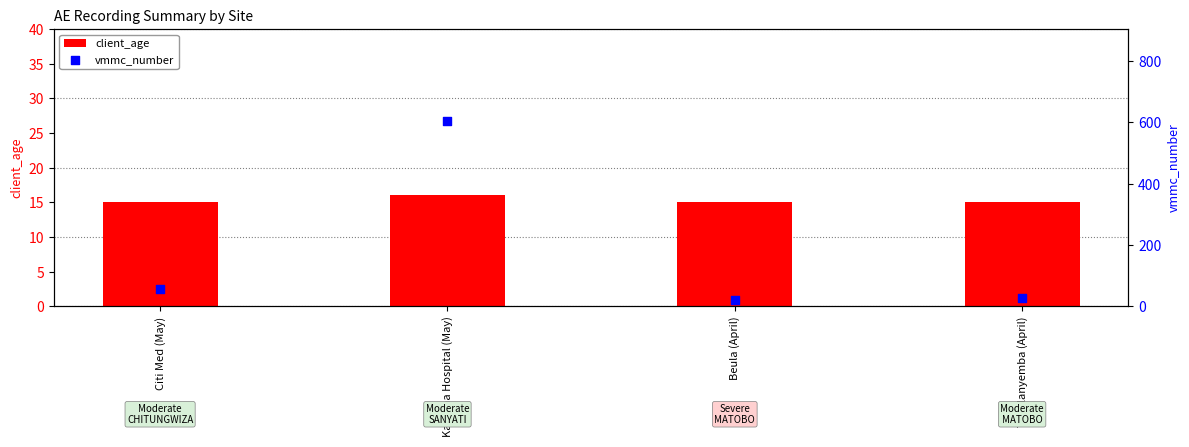

Which series reaches the minimum Y coordinate?

client_age